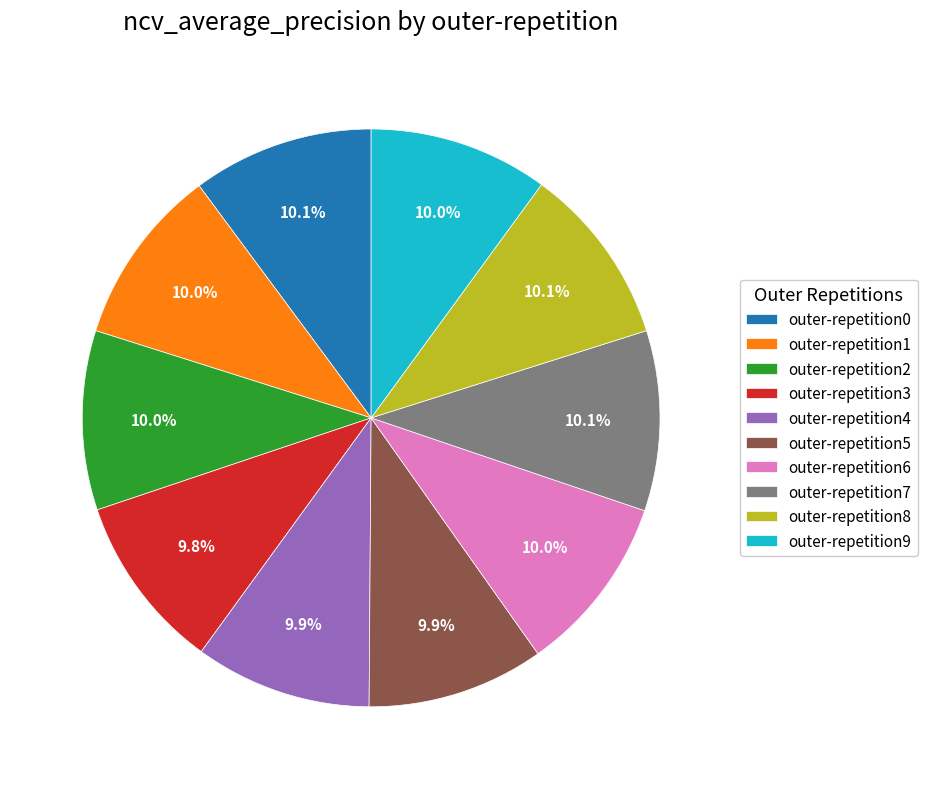

How much of the chart is everything except outer-repetition2?

90.0%